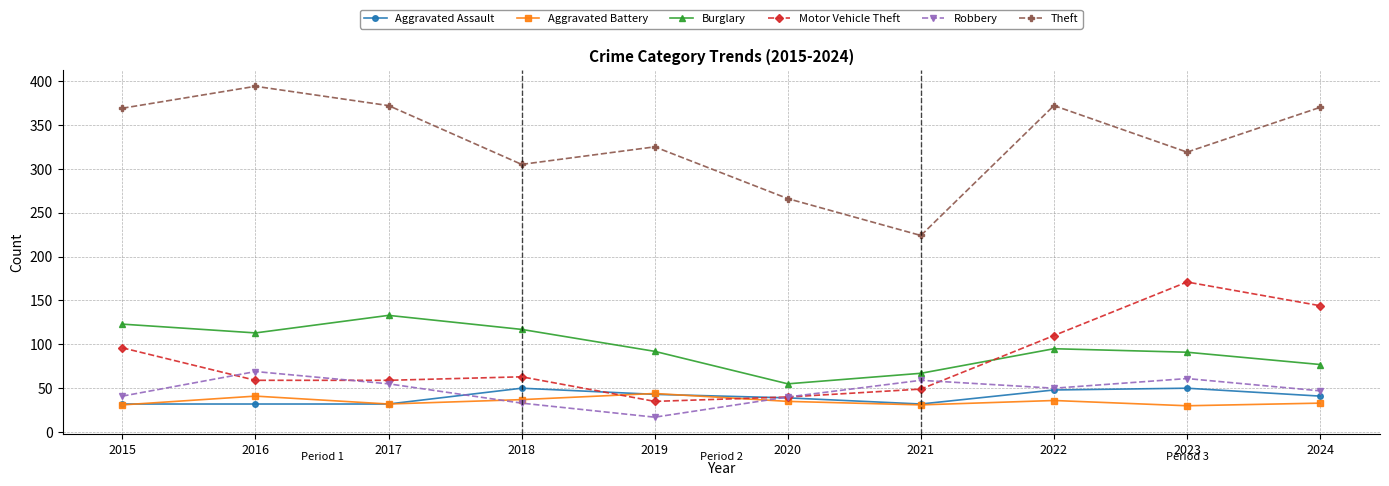

What is the maximum value shown in the chart?

394